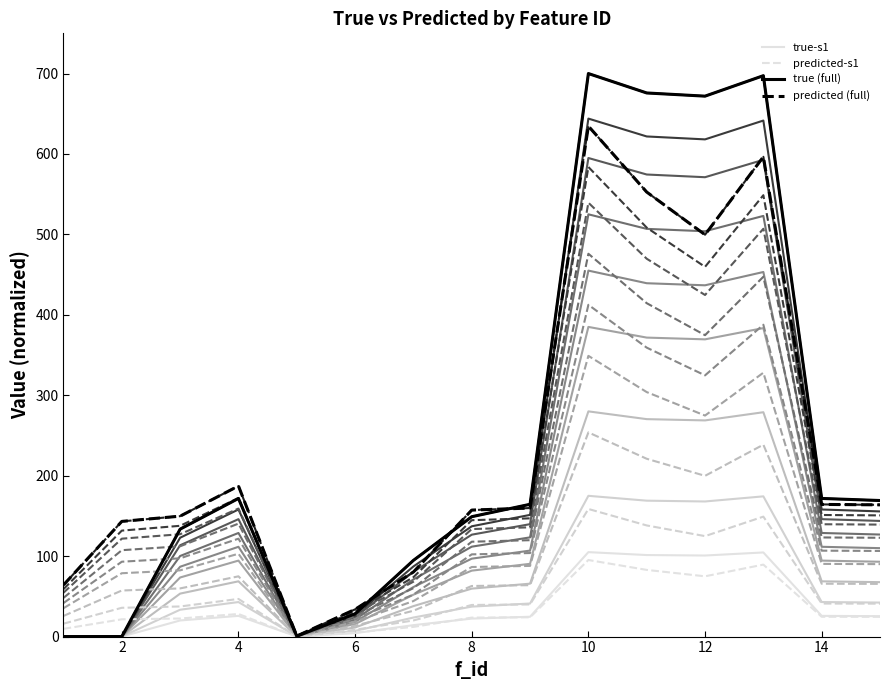

What is the sum of all true-s1 values?

574.3